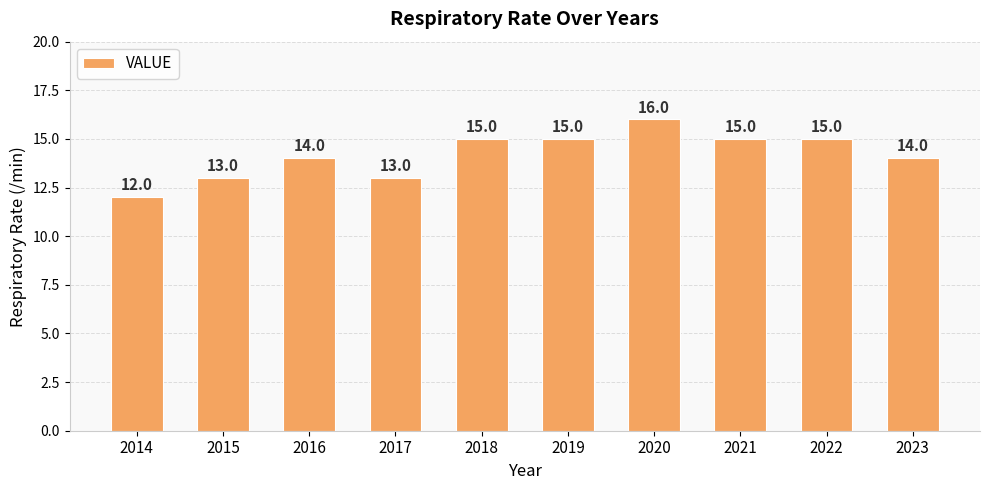

Count the values in the range 13 to 15.

8